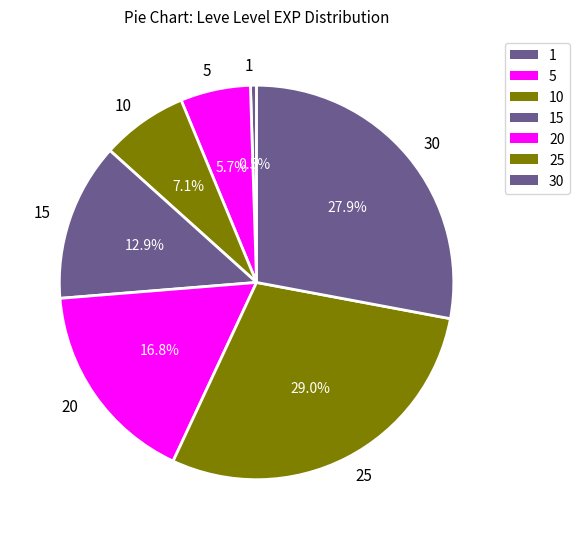

How many segments does this pie chart have?

7